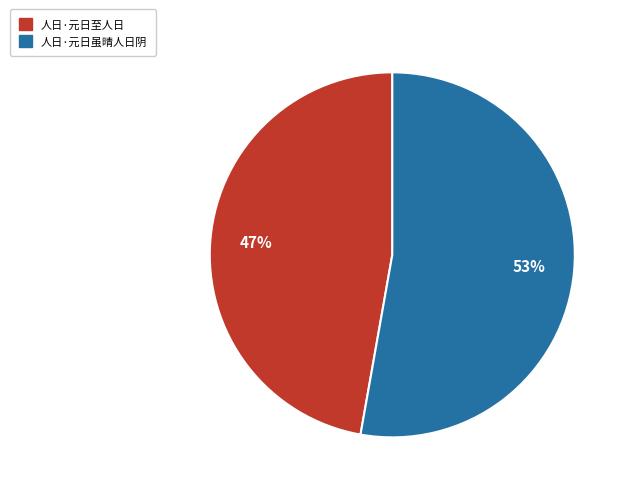

True or false: 人日·元日虽晴人日阴 accounts for 63% of the total.

False